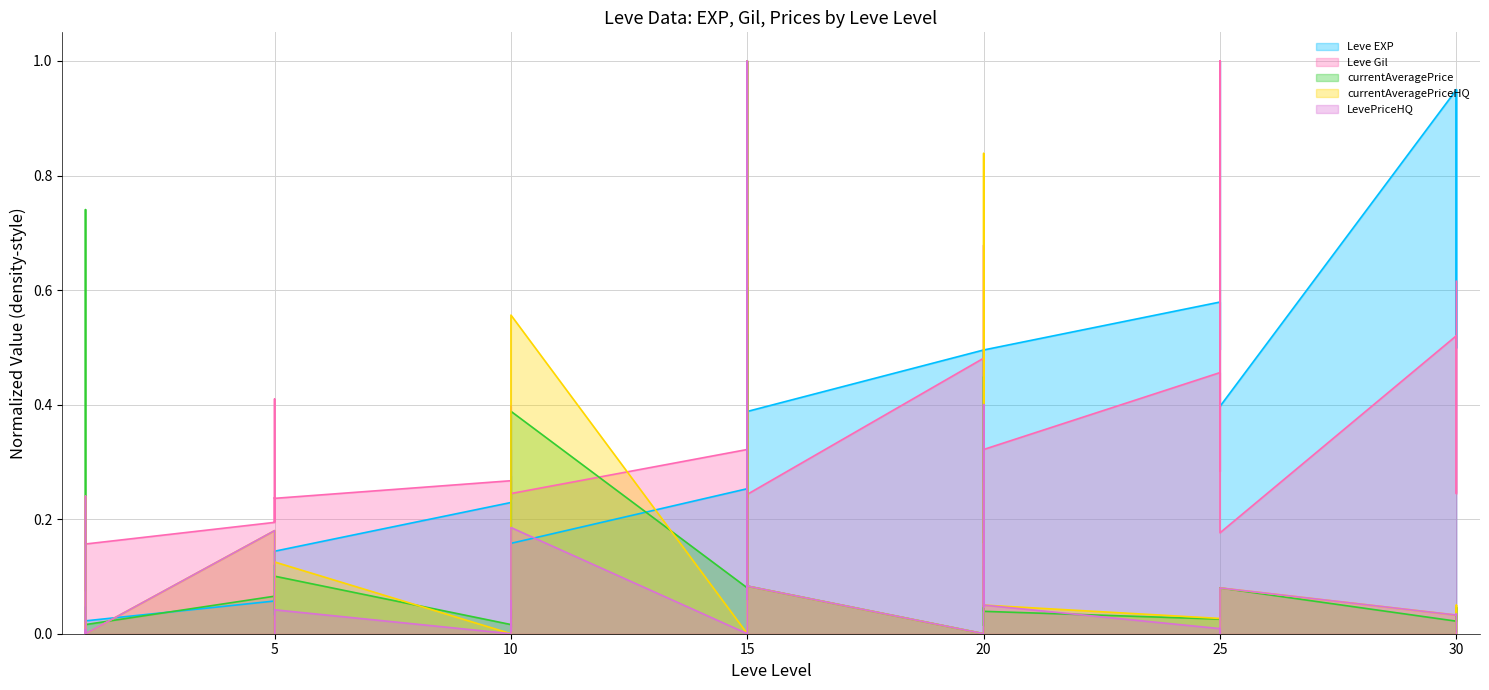

In Leve EXP, how many points are higher than both neighbors (excluding endpoints)?

12